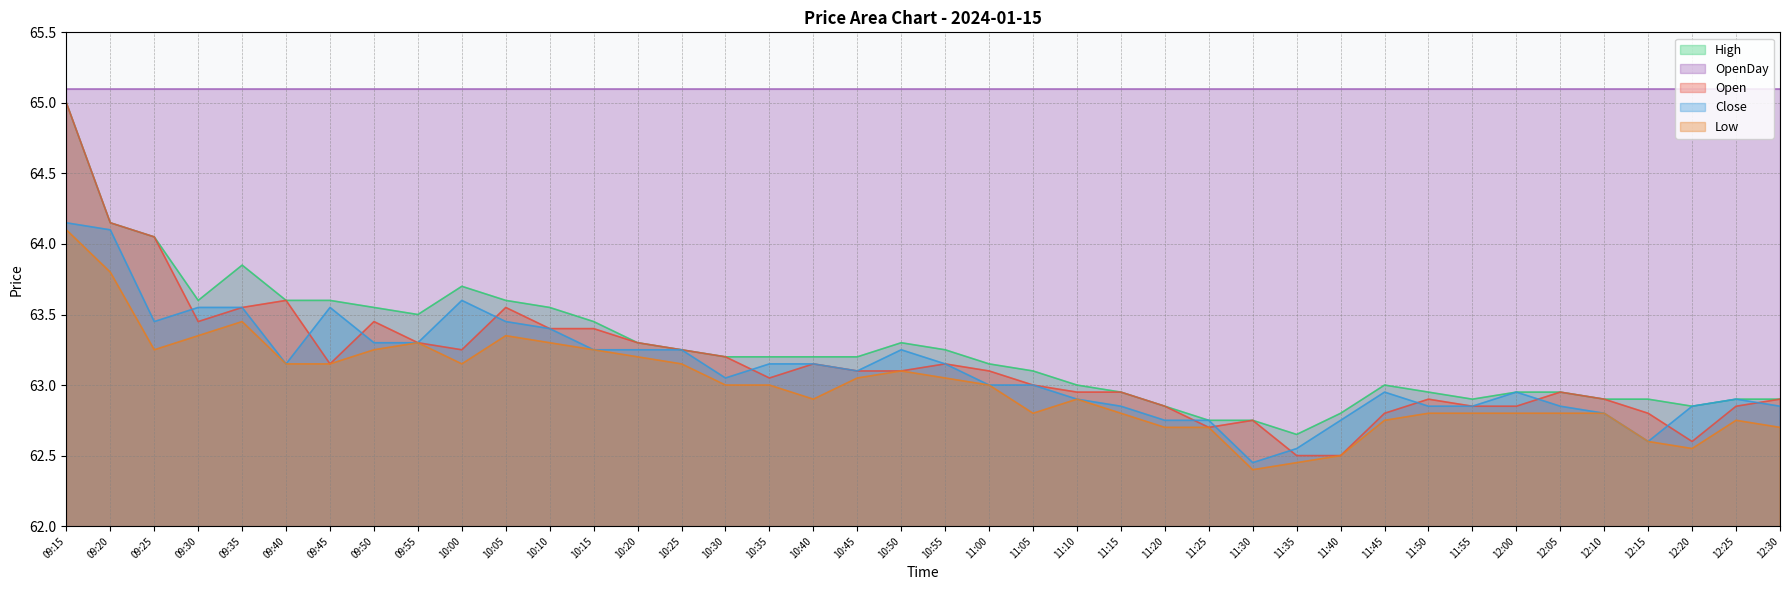

True or false: High and Low cross at least once.

False